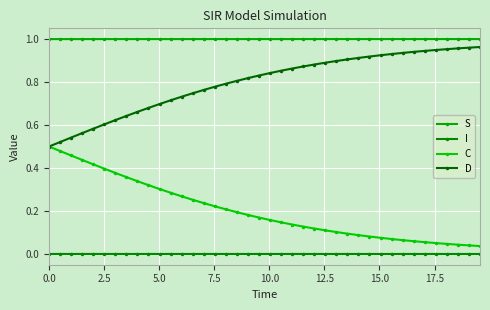

True or false: C has more than 1 points higher than both neighbors.

False